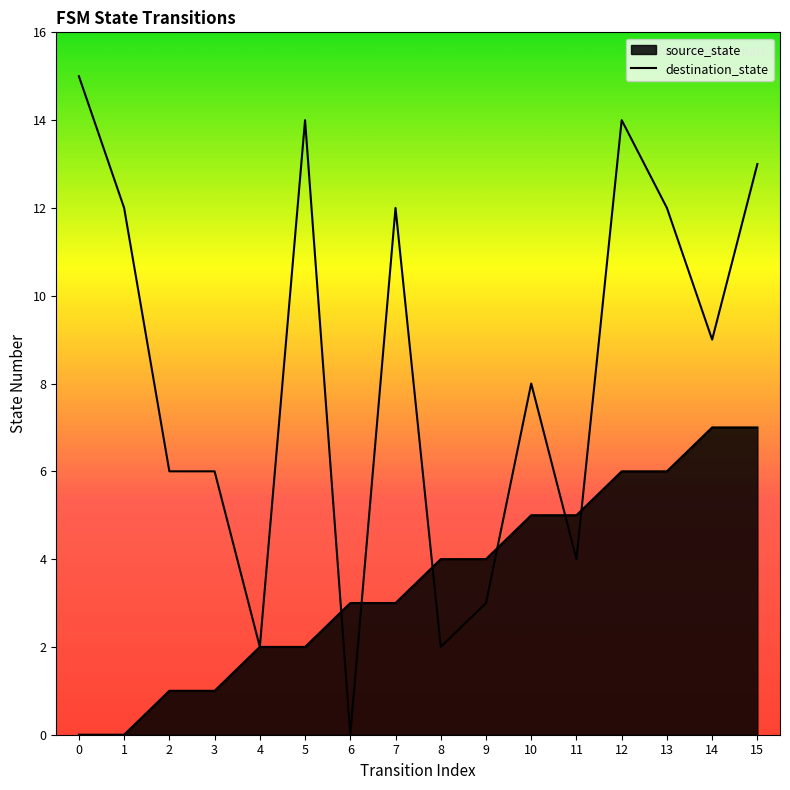

How many distinct data groups are displayed?

2